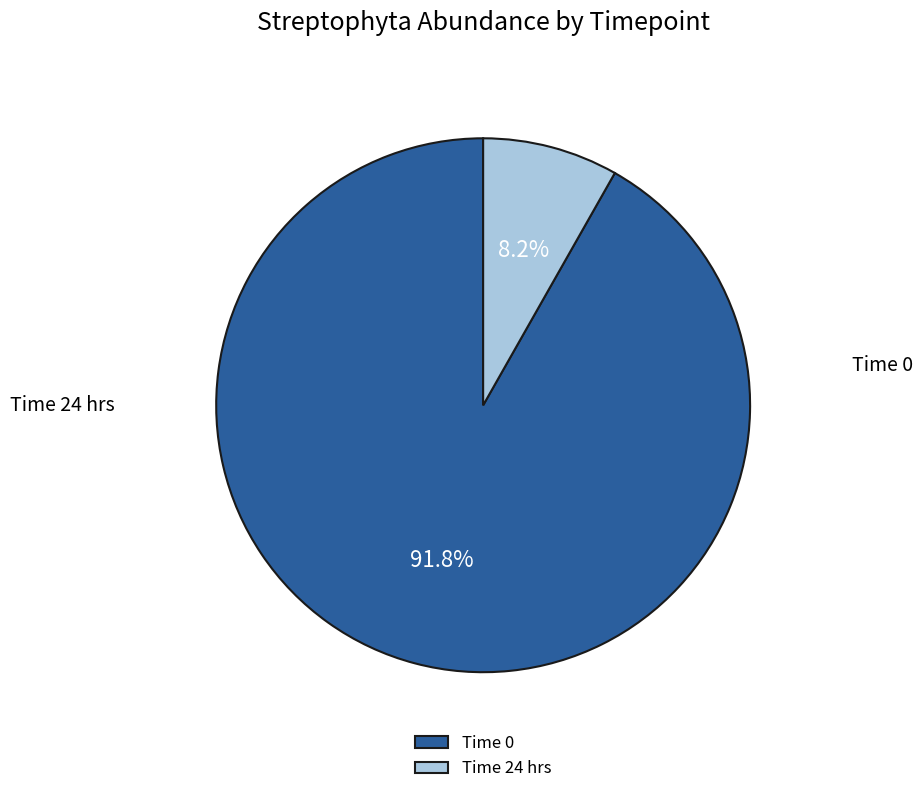

What is the largest slice in the pie chart?

Time 0